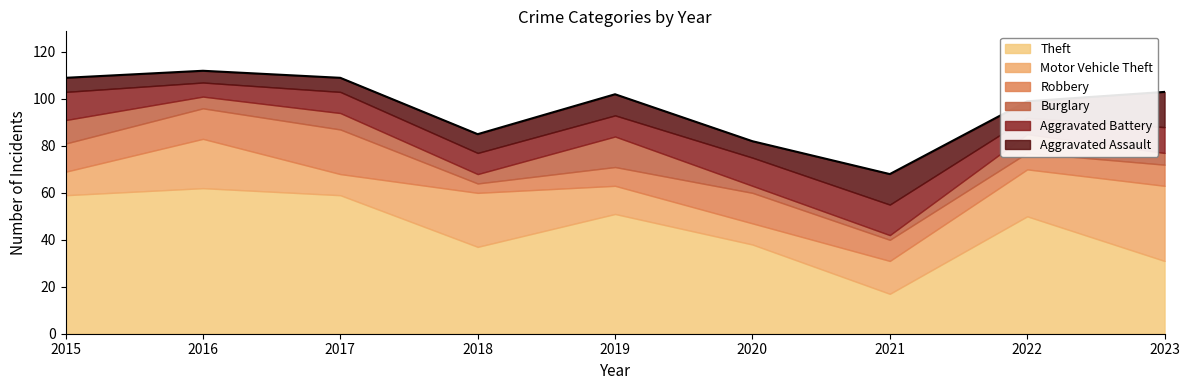

Which label corresponds to the largest value in the chart?

2016